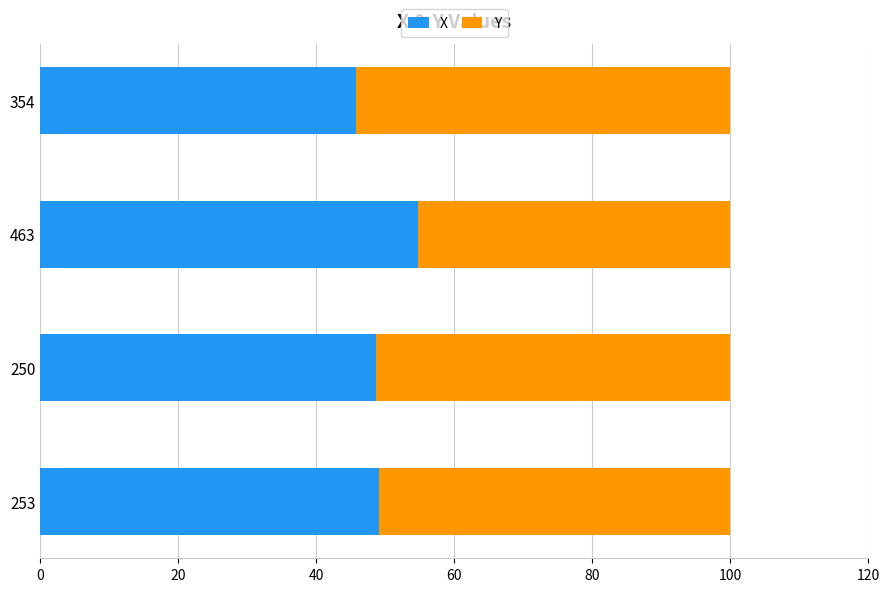

What is the sum of all X values?

198.2